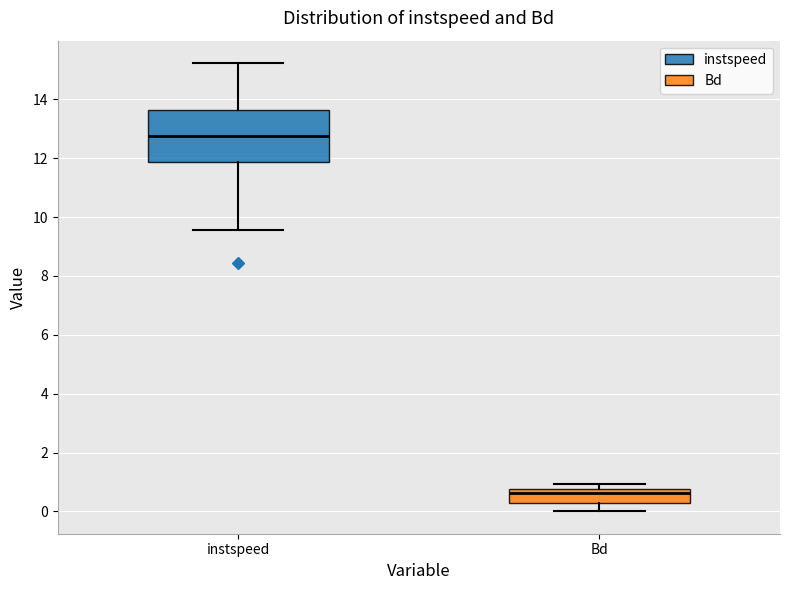

Comparing the boxes themselves (not the whiskers), which one is the tallest?

instspeed